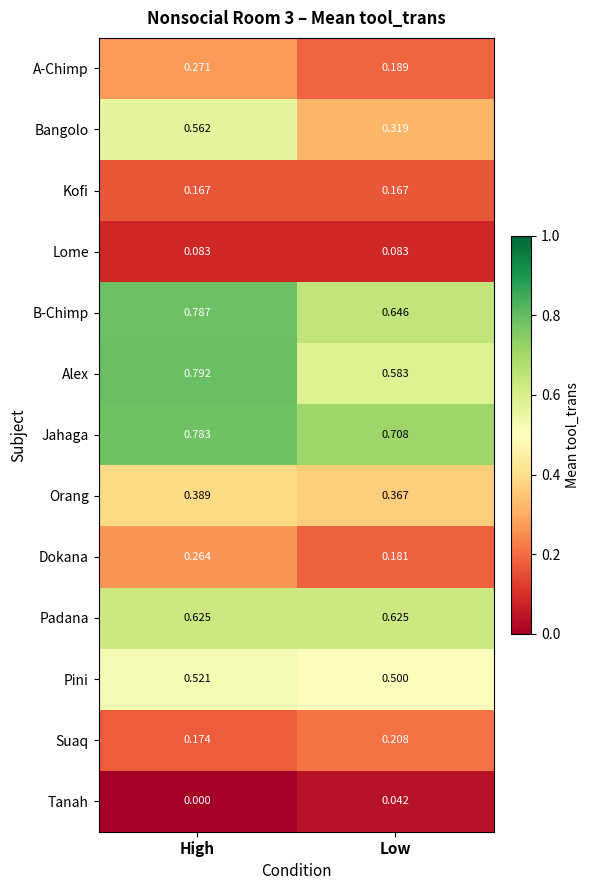

Rank the series at Low from highest to lowest value.

Jahaga, B-Chimp, Padana, Alex, Pini, Orang, Bangolo, Suaq, A-Chimp, Dokana, Kofi, Lome, Tanah